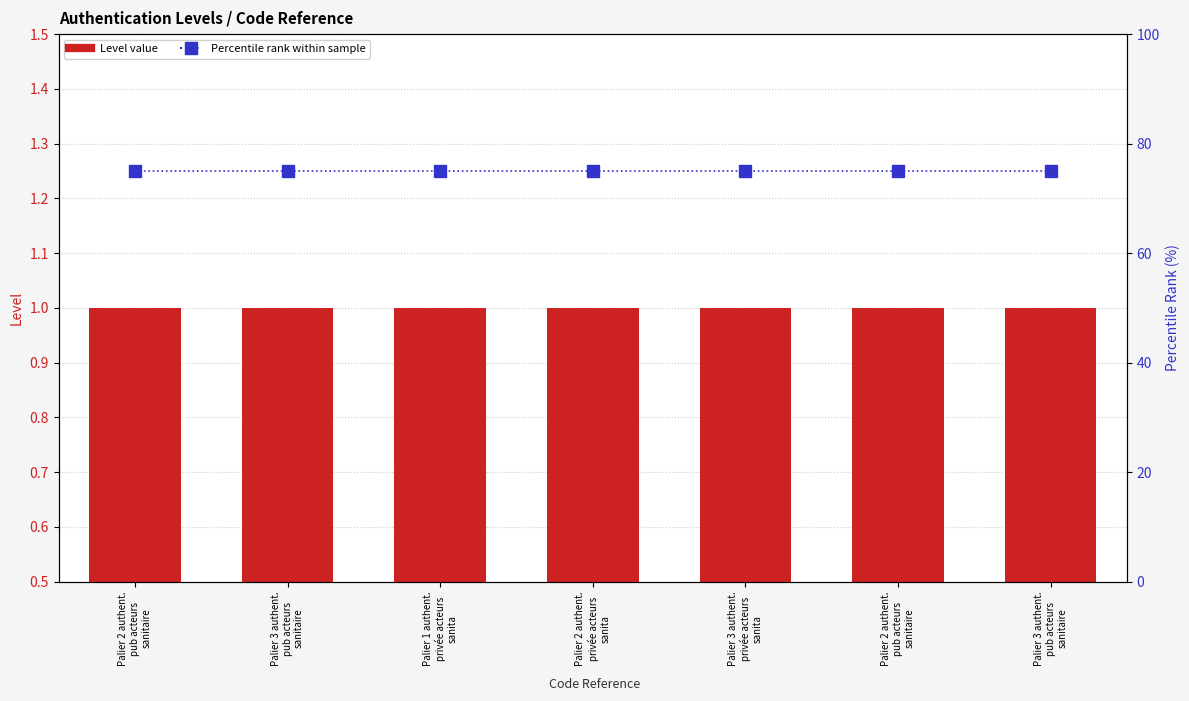

Reading right to left, transcribe all the data shown in this chart.

Level value: 1	1	1	1	1	1	1
Percentile rank within sample: 75	75	75	75	75	75	75